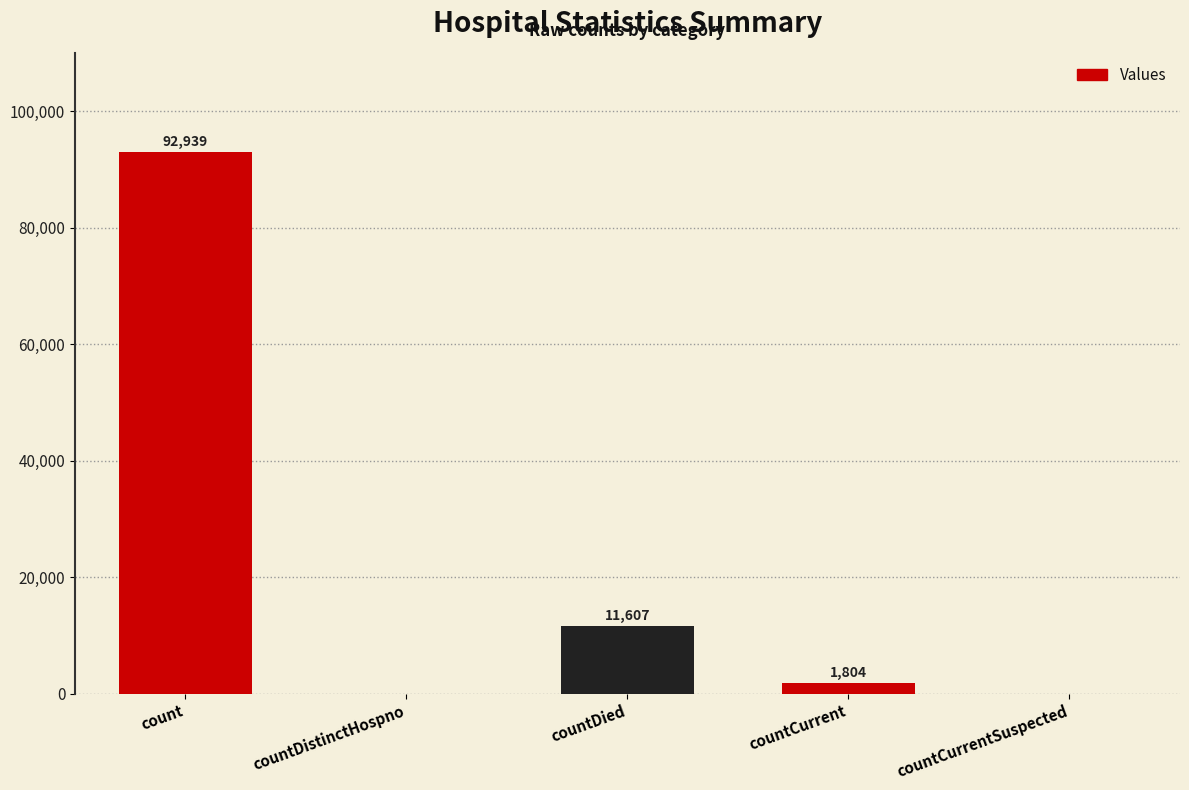

How many positive values are there?

3